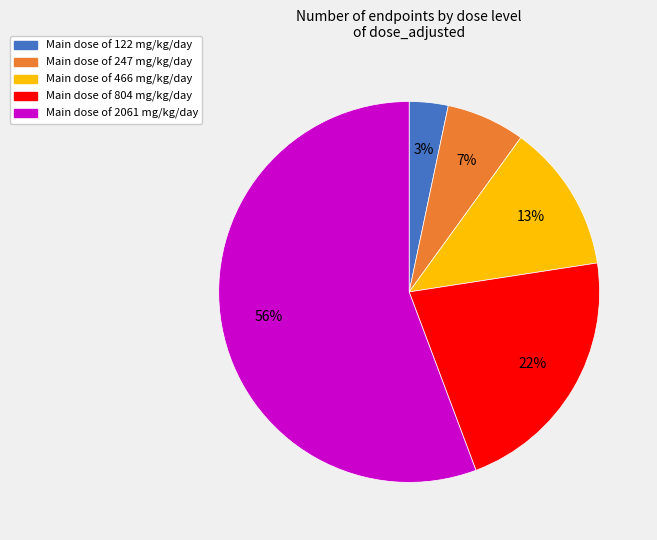

Is there any slice that represents more than half of the pie?

Yes